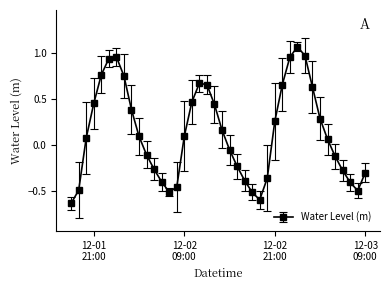

What is the sum of all values?

5.2